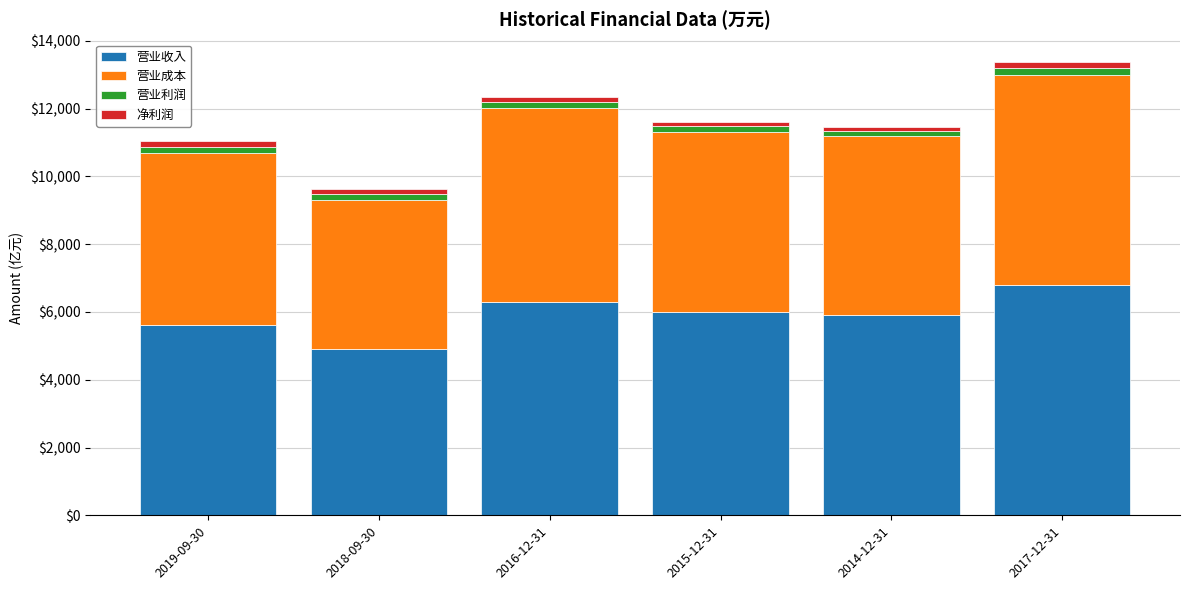

What is the difference between the second highest and second lowest values in the 营业收入 series?

679.7